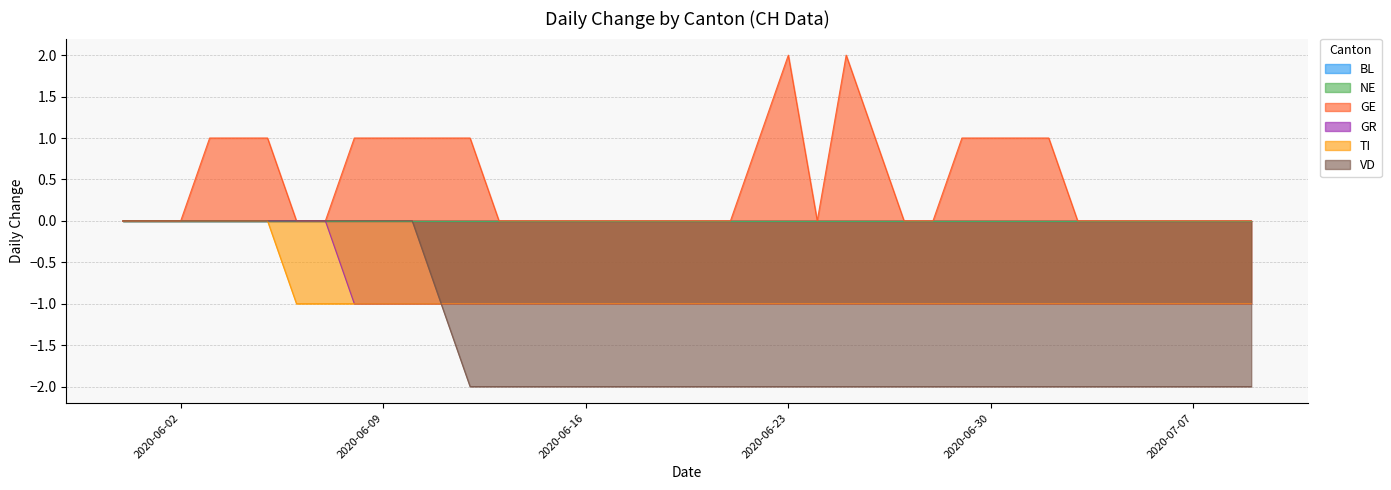

True or false: GE and VD intersect in this chart.

False